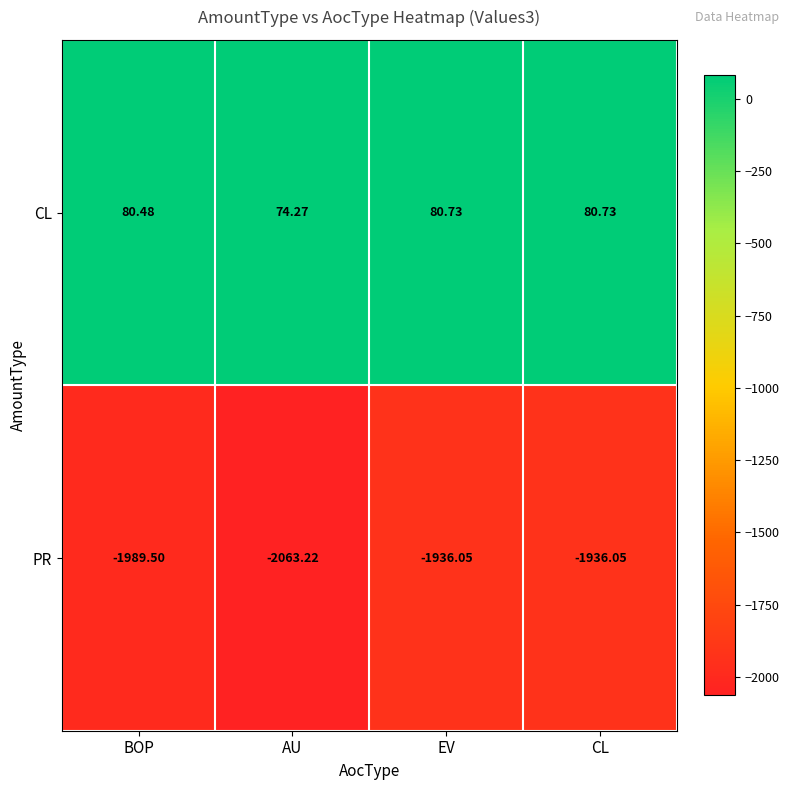

Count the number of categories in the chart.

4